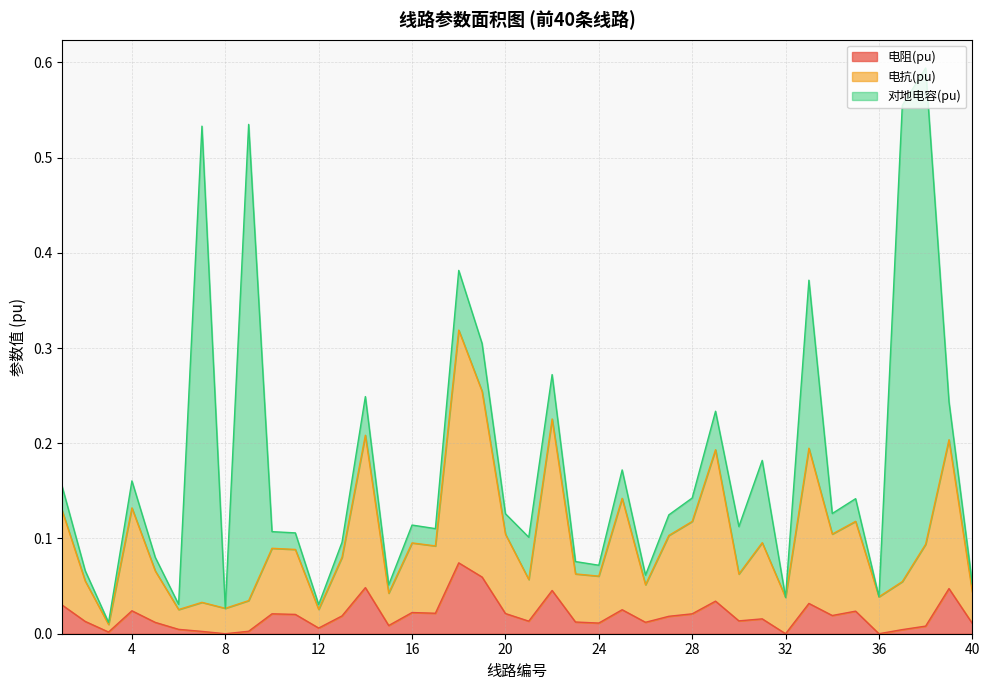

Rank the categories by 电阻(pu) value from highest to lowest.

18, 19, 14, 39, 22, 29, 33, 1, 25, 4, 35, 16, 17, 20, 10, 28, 11, 34, 13, 27, 31, 30, 21, 2, 23, 26, 5, 24, 40, 15, 38, 12, 6, 37, 9, 7, 3, 8, 32, 36